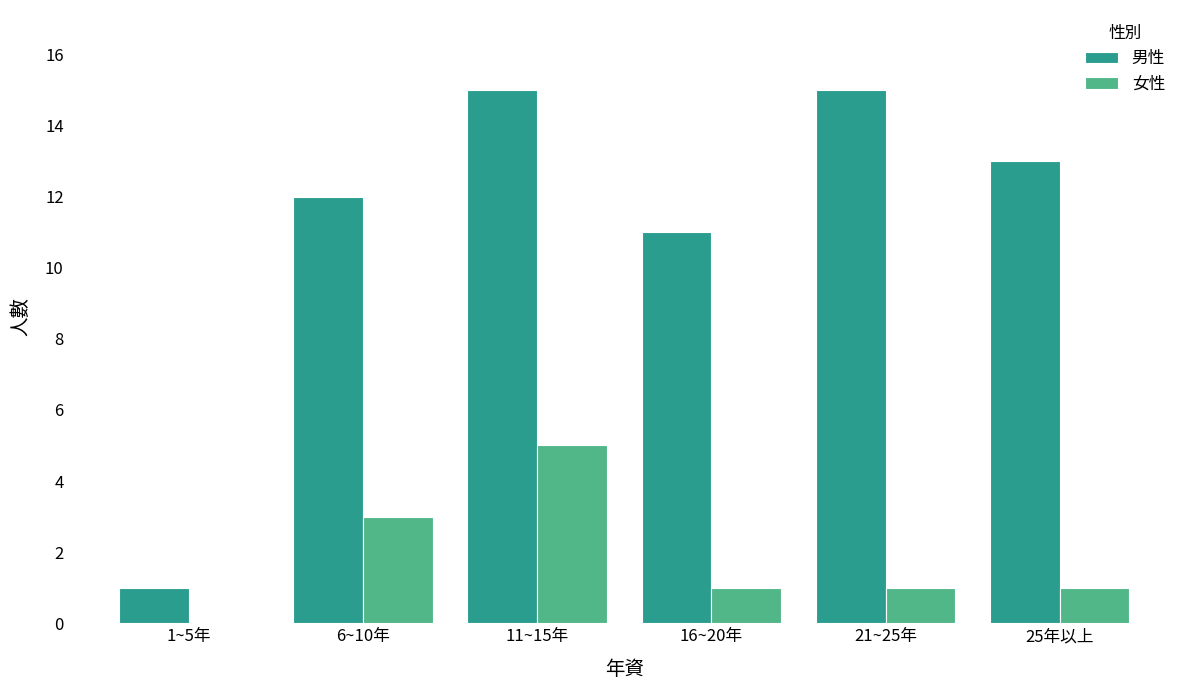

What is the sum of all 男性 values?

67